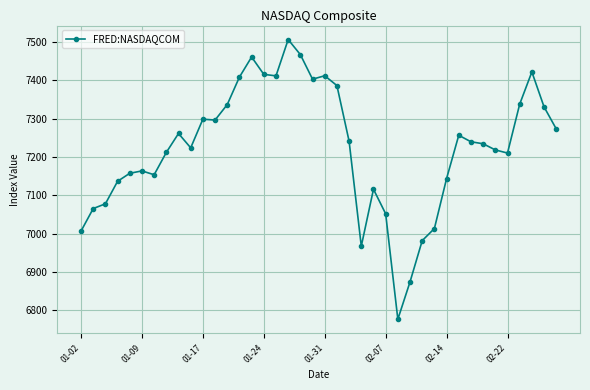

What is the value of the 39th point from the left?

7330.4